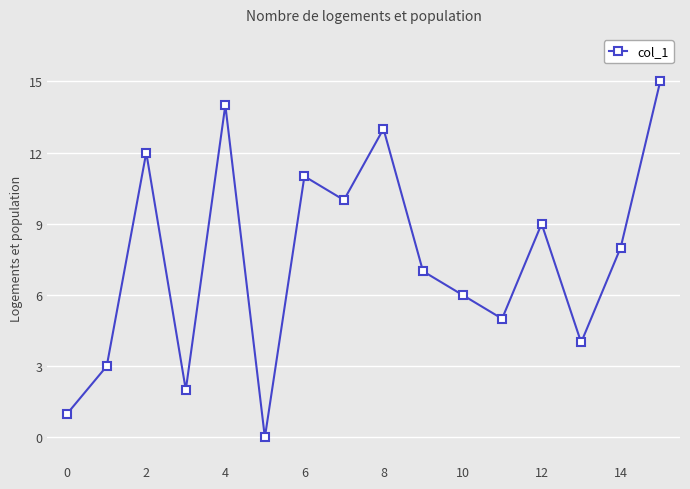

Does the chart display data point markers on the line(s)?

Yes